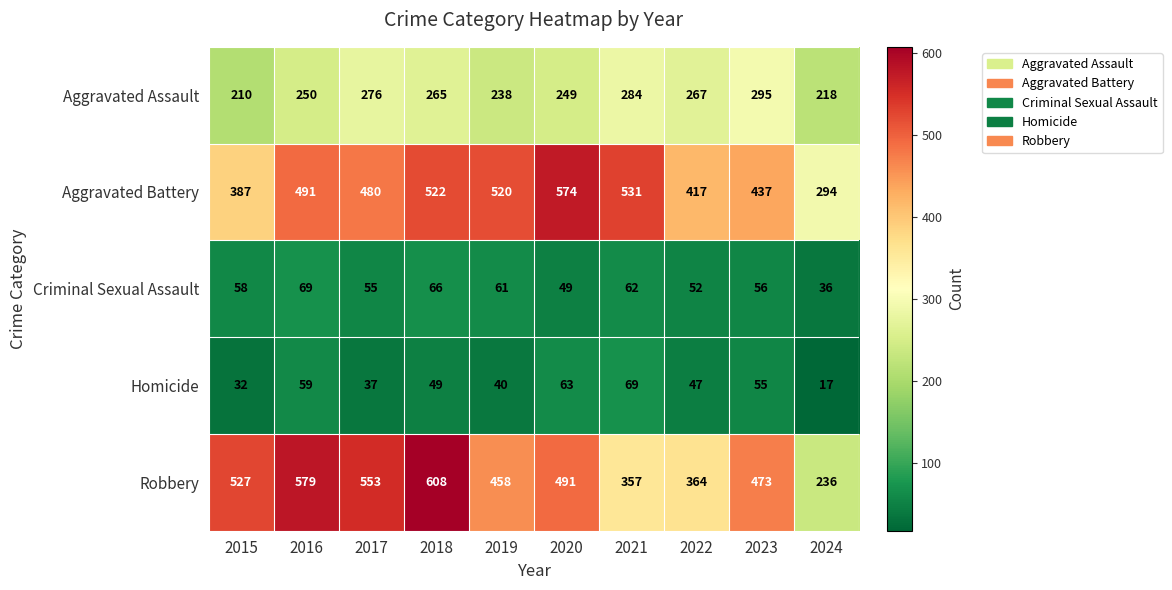

Where does the Homicide series first go above 49?

2016